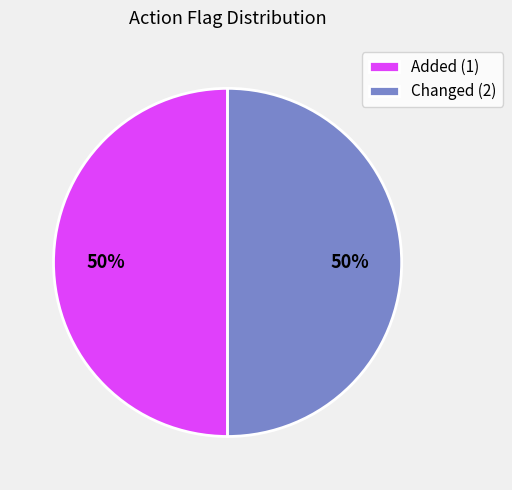

To the nearest percent, what portion does Changed (2) represent?

50%